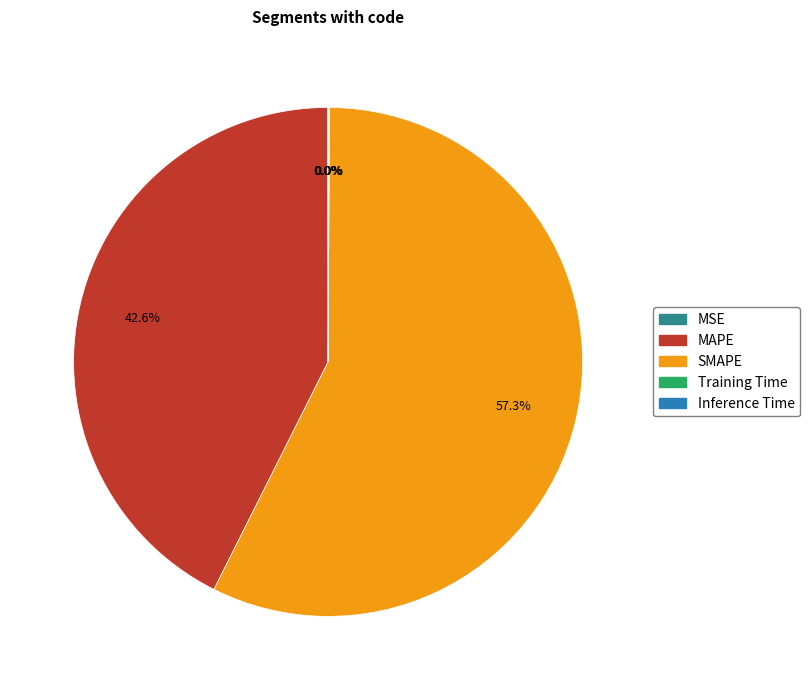

Which has a higher value, SMAPE or MAPE?

SMAPE